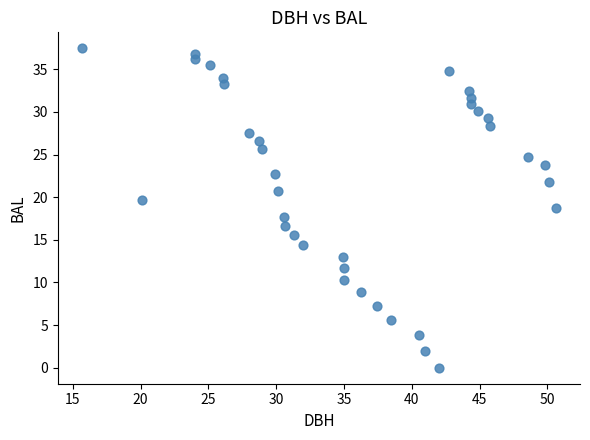

What is the range of Y values (max minus min)?

37.5